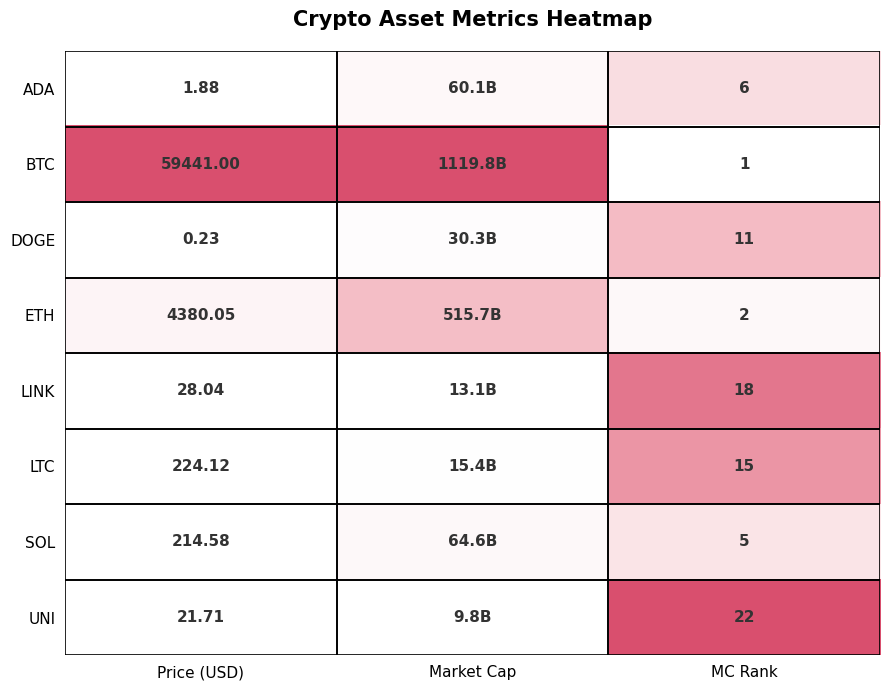

Which series changed the most between Price (USD) and MC Rank?

BTC